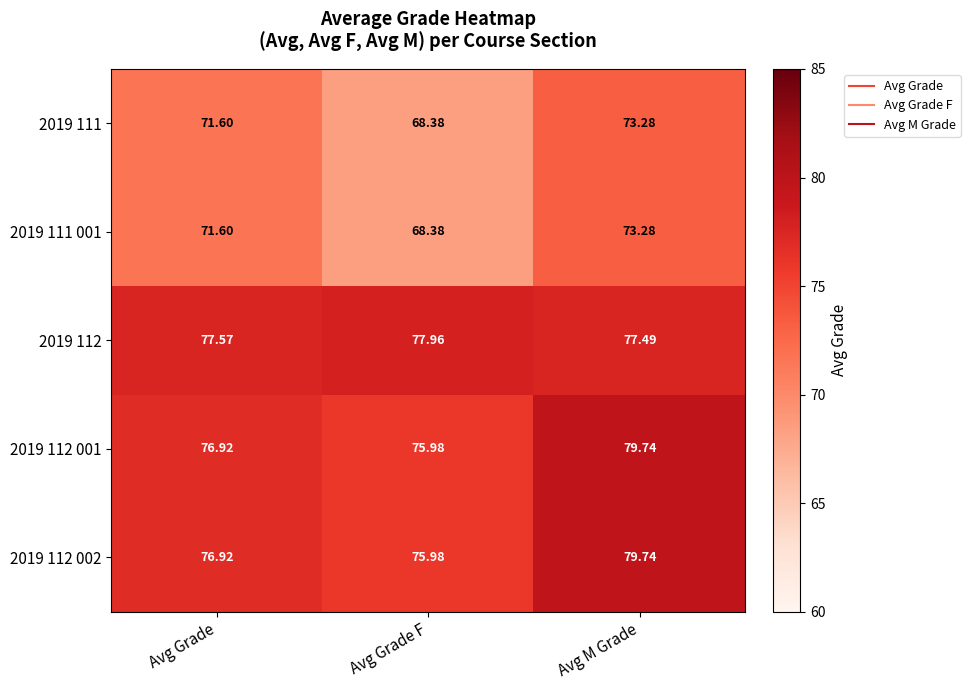

At which label does 2019 112 001 first exceed 76?

Avg Grade